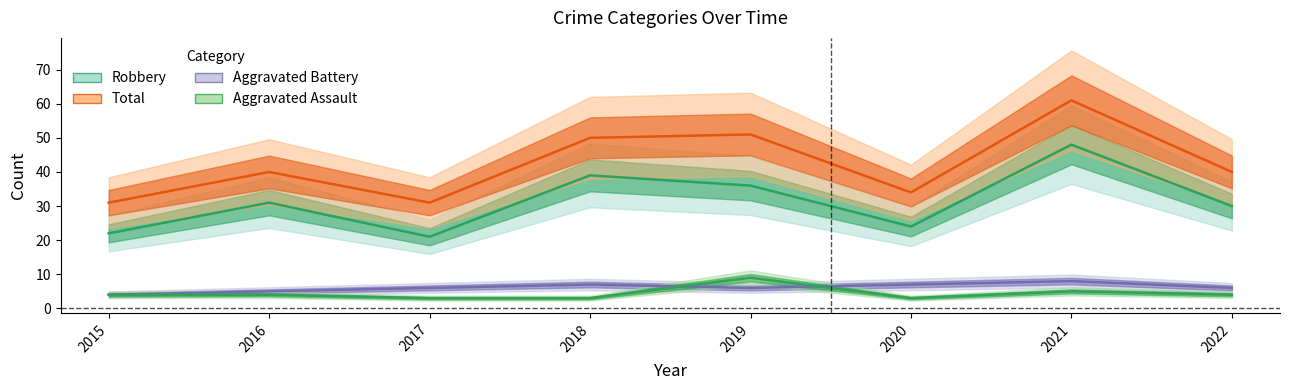

Where is Robbery nearest to the value 34?

2019